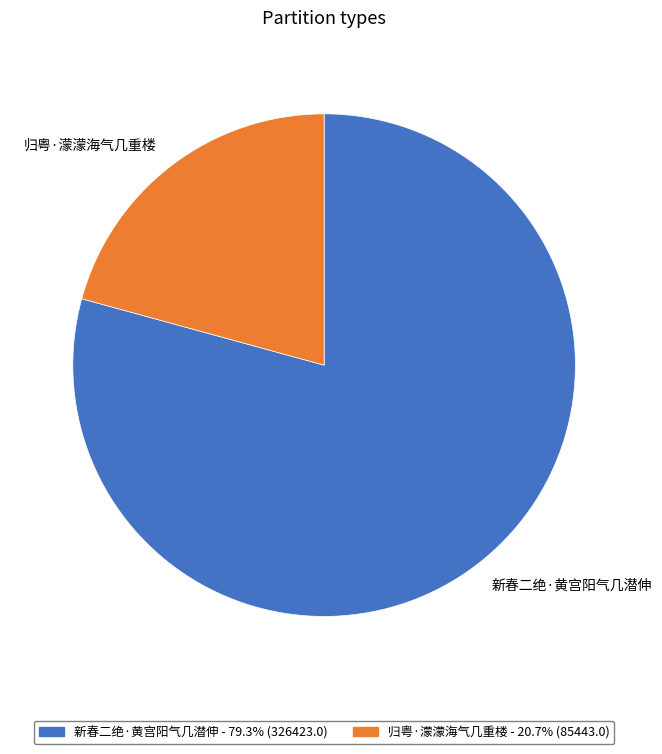

Count the number of slices in the pie.

2